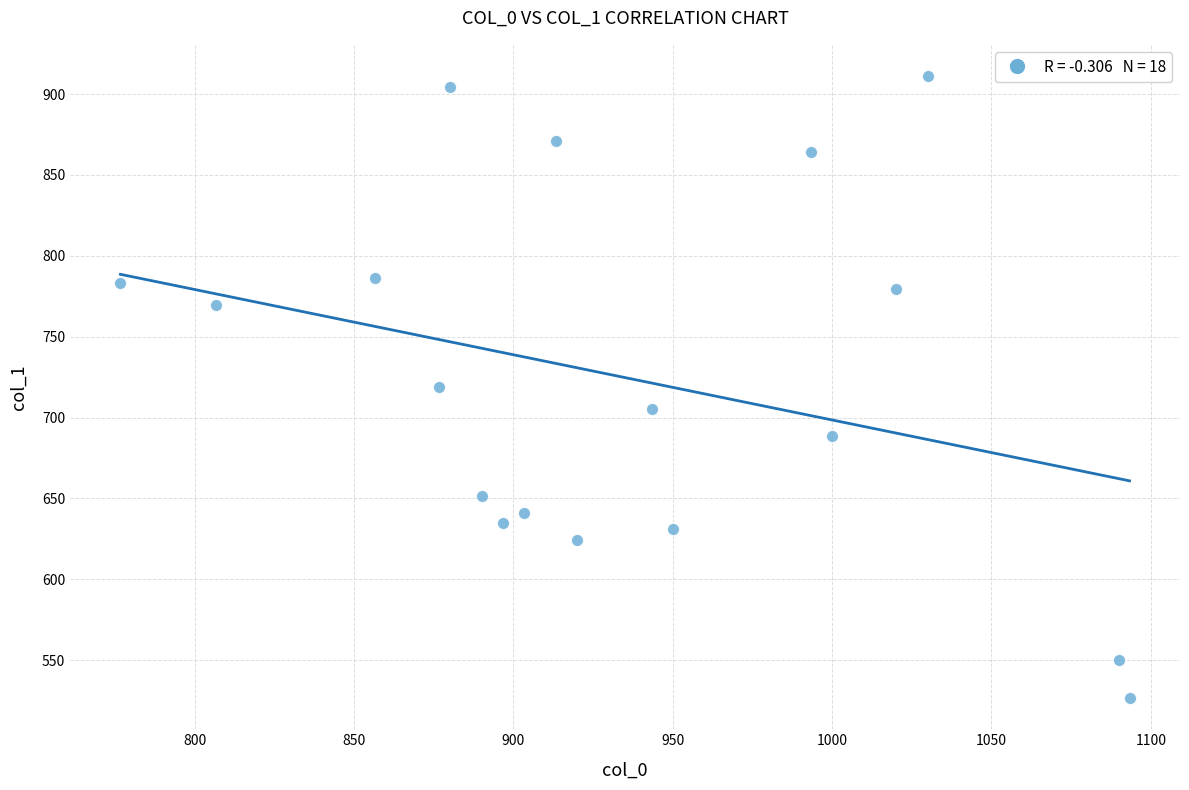

What is the range of X values (max minus min)?

316.7